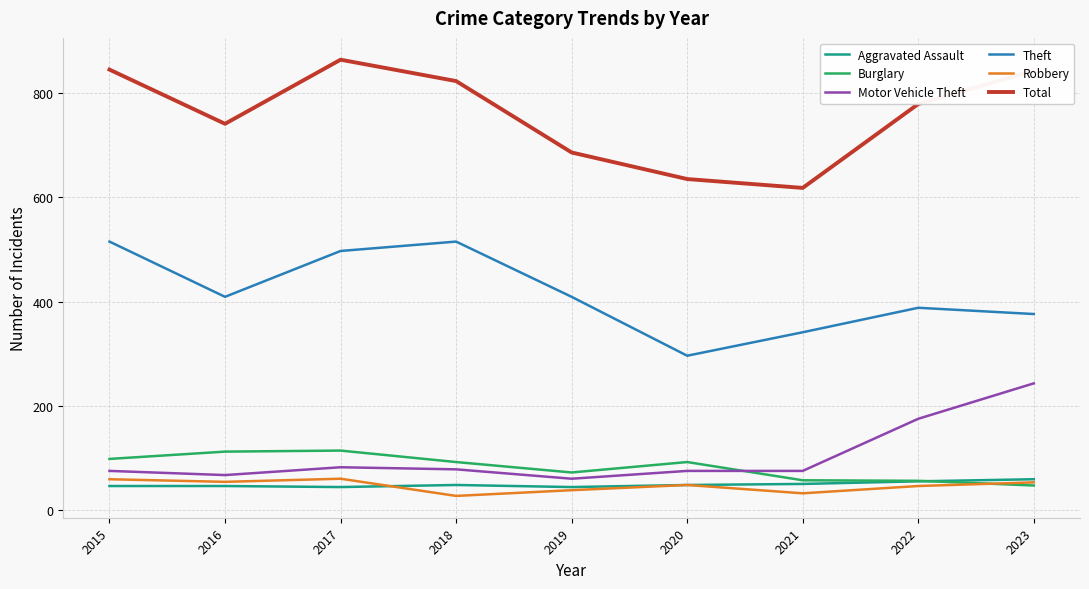

Which series has the largest total across all categories?

Total